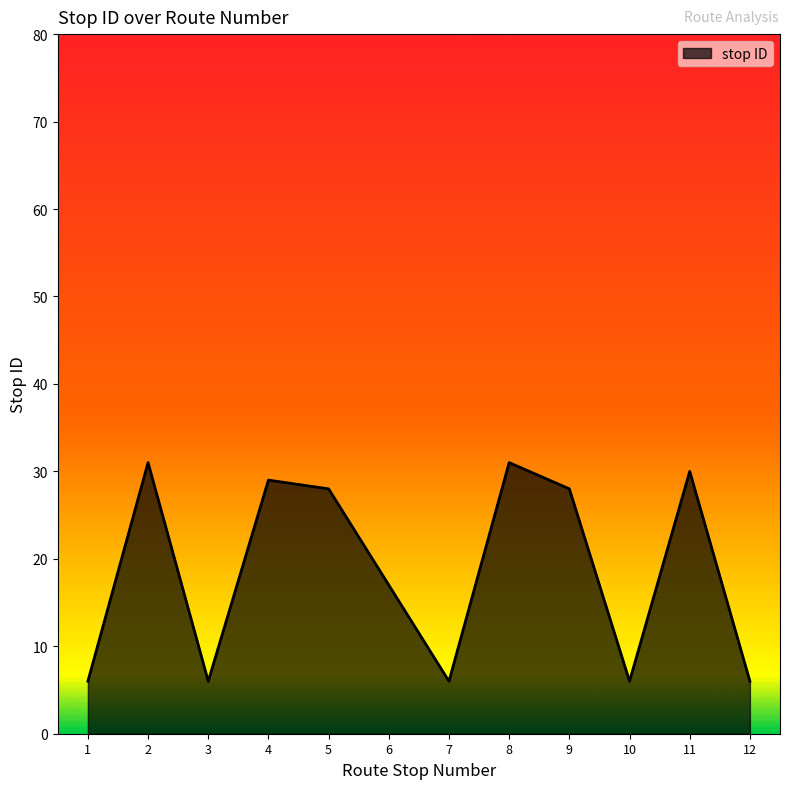

Which has a higher value, 4 or 9?

4